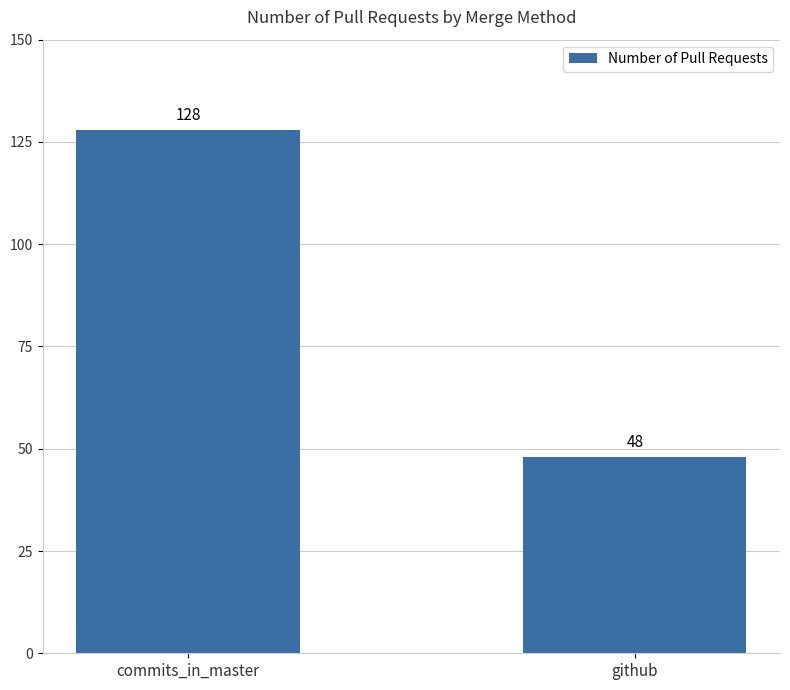

Rank the categories by value from highest to lowest.

commits_in_master, github